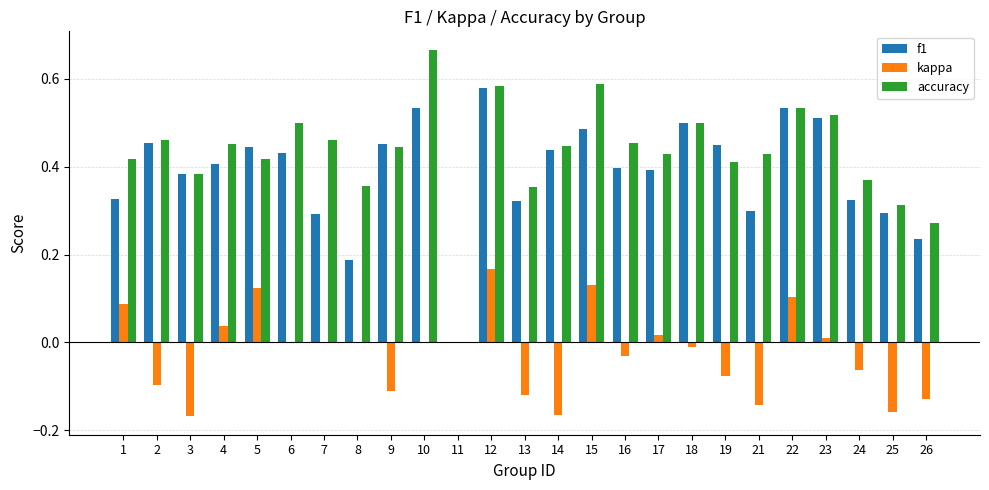

Between 21 and 26, which series saw the biggest shift?

accuracy